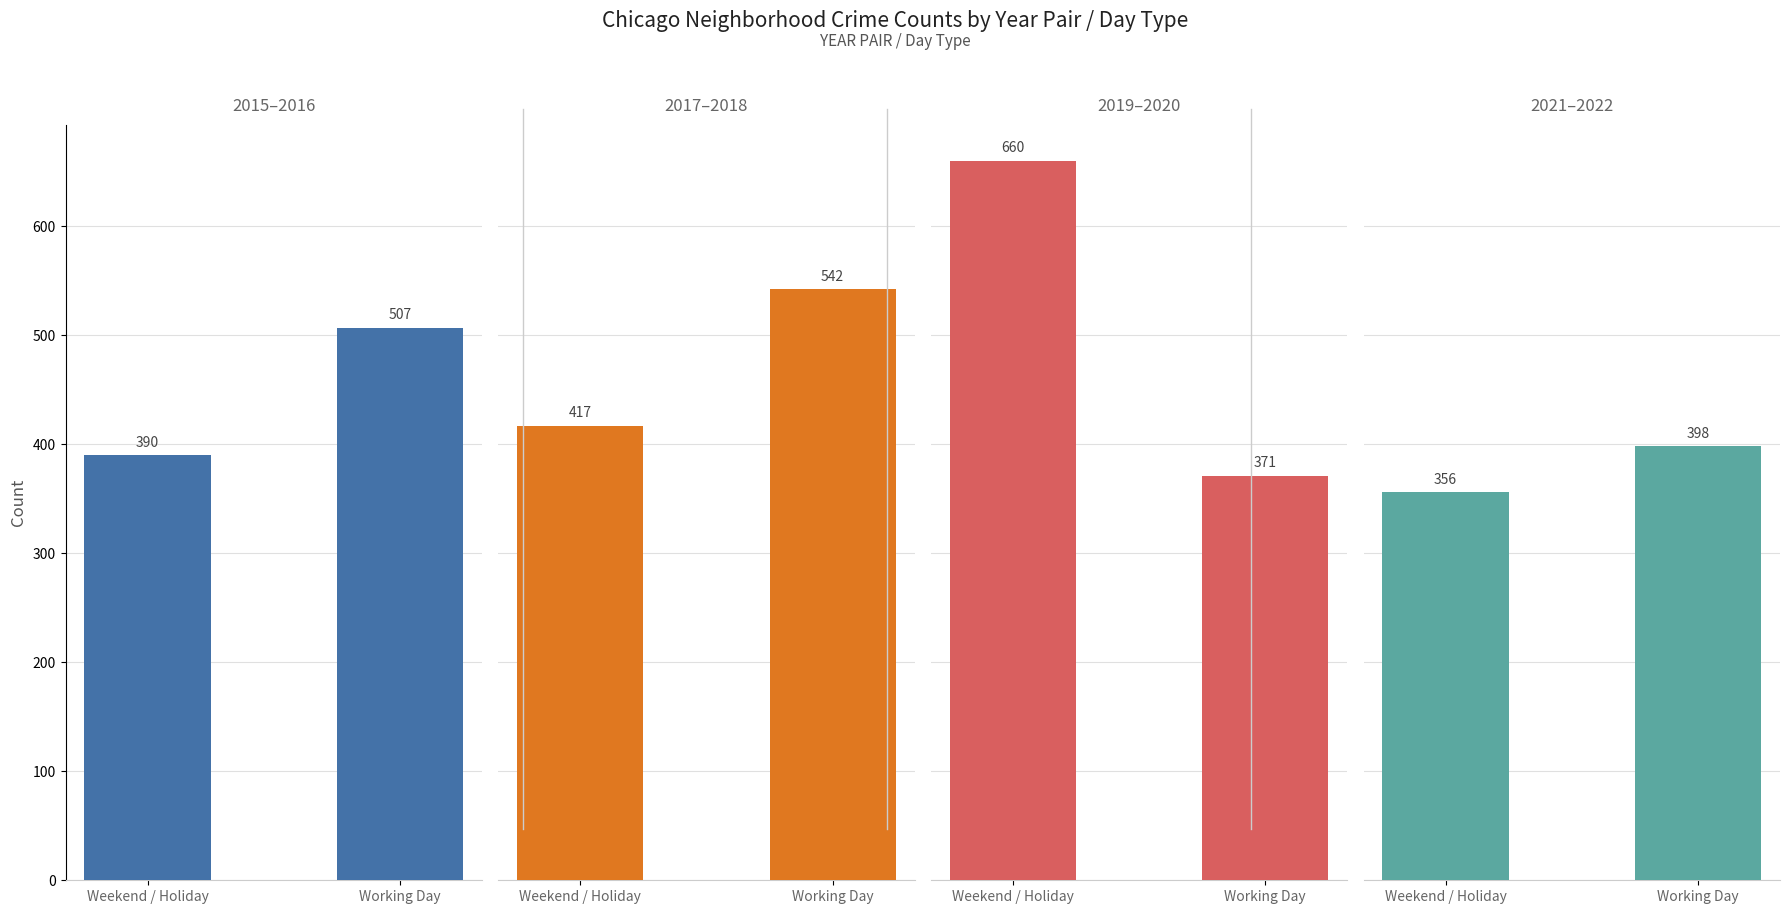

What is the label of the 1st bar from the left?

Weekend / Holiday